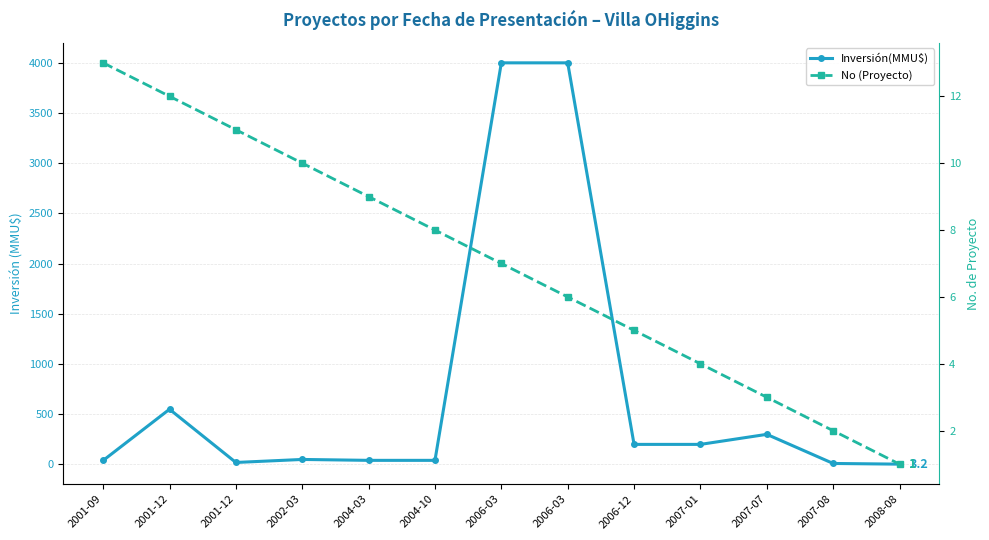

How many lines are shown in the chart?

2